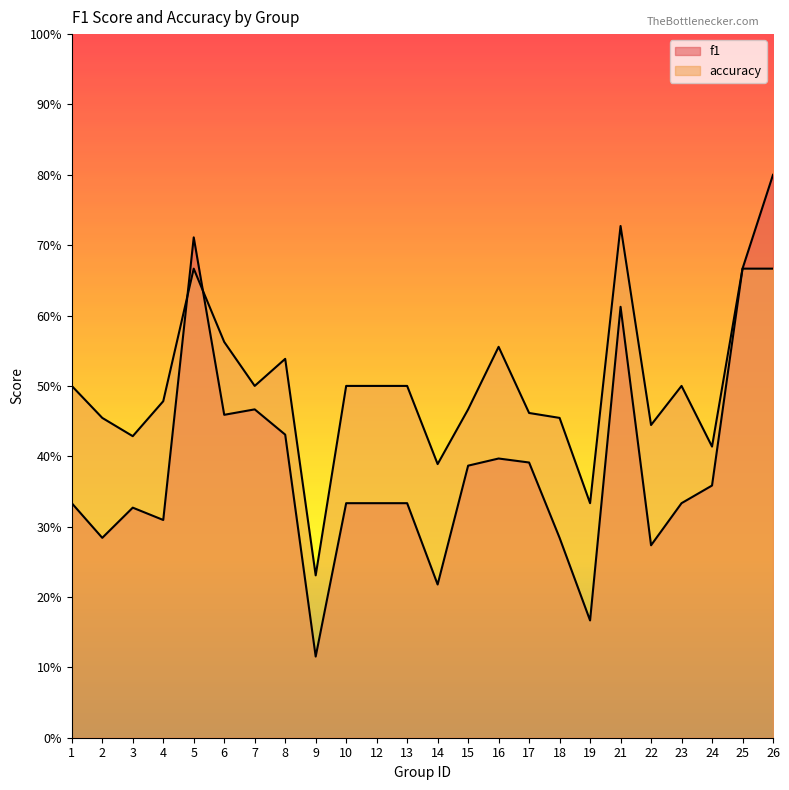

Reading left to right, list all the values displayed in this chart.

f1: 1=0.3	2=0.3	3=0.3	4=0.3	5=0.7	6=0.5	7=0.5	8=0.4	9=0.1	10=0.3	12=0.3	13=0.3	14=0.2	15=0.4	16=0.4	17=0.4	18=0.3	19=0.2	21=0.6	22=0.3	23=0.3	24=0.4	25=0.7	26=0.8
accuracy: 1=0.5	2=0.5	3=0.4	4=0.5	5=0.7	6=0.6	7=0.5	8=0.5	9=0.2	10=0.5	12=0.5	13=0.5	14=0.4	15=0.5	16=0.6	17=0.5	18=0.5	19=0.3	21=0.7	22=0.4	23=0.5	24=0.4	25=0.7	26=0.7